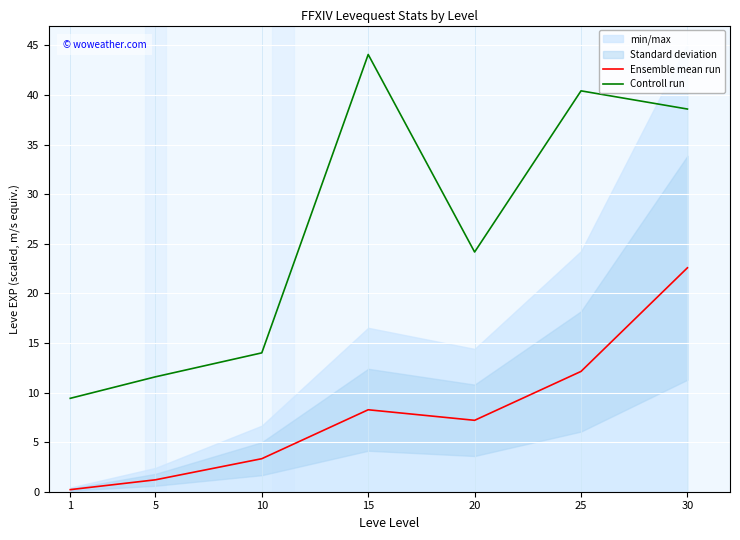

What is the difference between the highest and lowest values at 1?

9.2